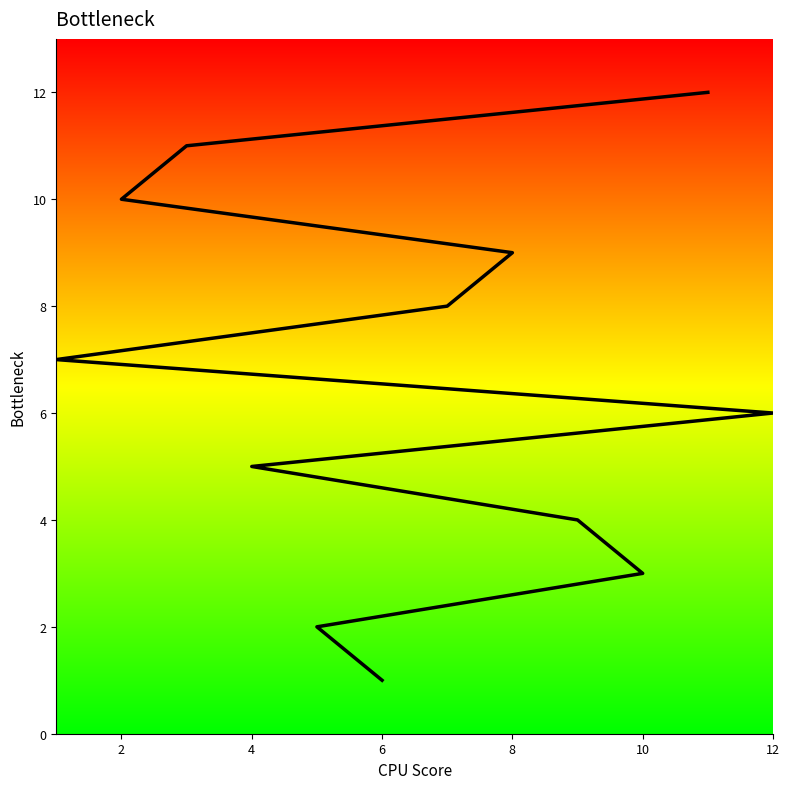

Does the chart have visible grid lines?

No